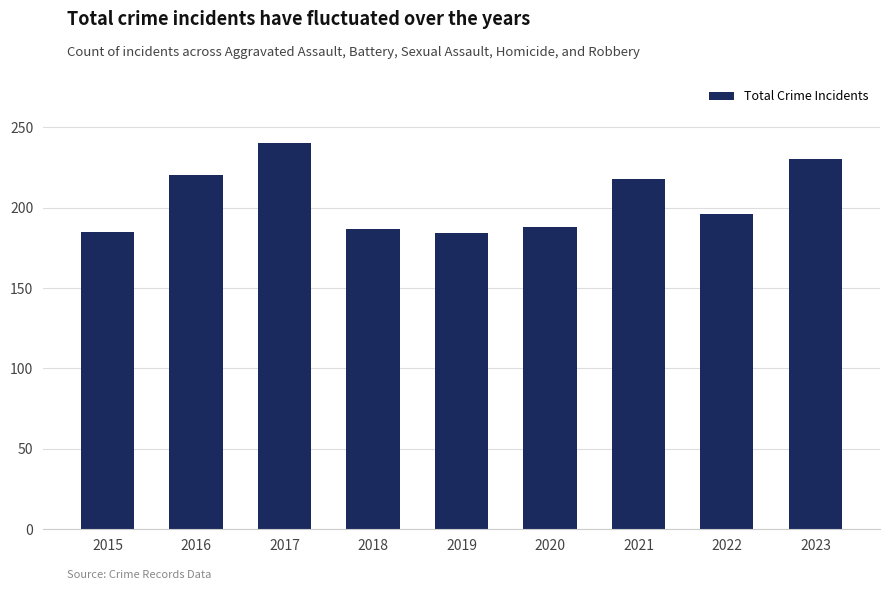

Are the bars grouped side by side (vs. stacked)?

No